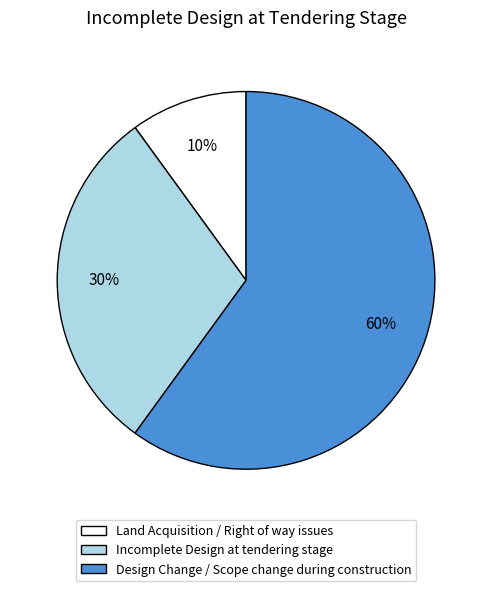

To the nearest percent, what is the average slice percentage?

33%